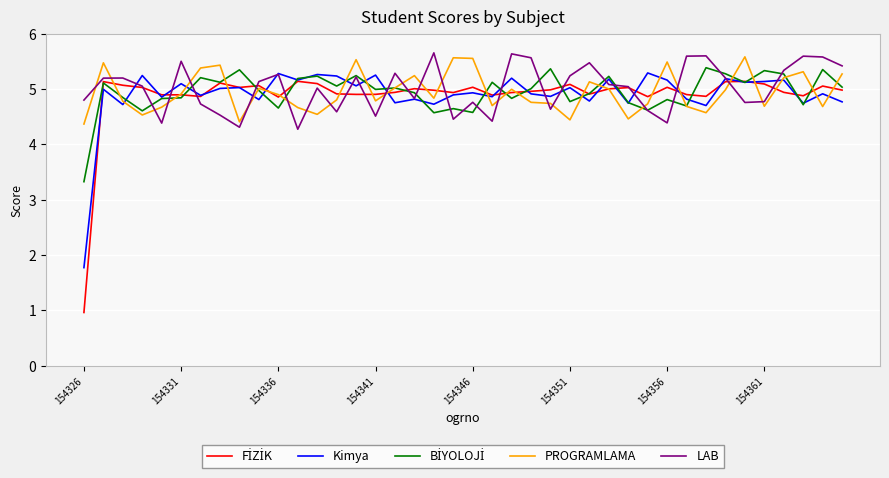

Does the chart have visible grid lines?

Yes